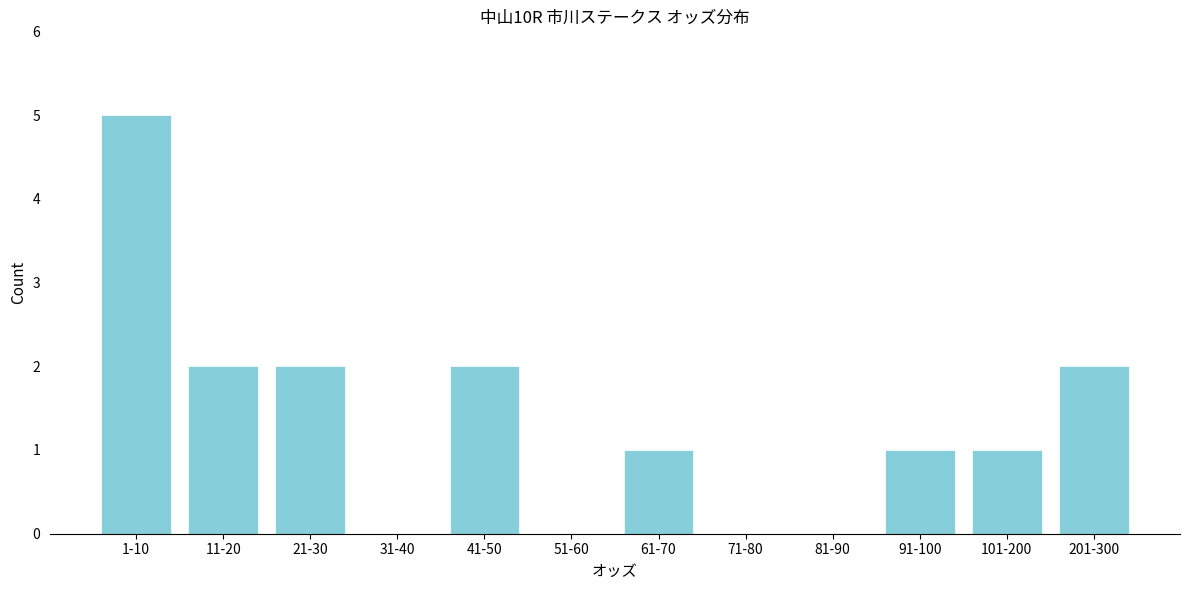

Reading left to right, what are all the values shown in this chart?

1-10=5	11-20=2	21-30=2	31-40=0	41-50=2	51-60=0	61-70=1	71-80=0	81-90=0	91-100=1	101-200=1	201-300=2